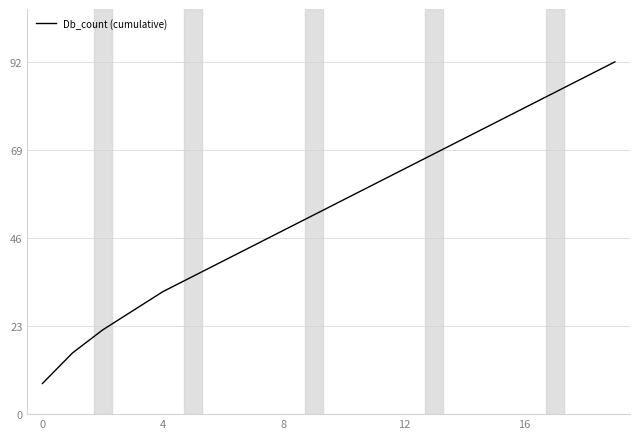

What is the greatest value displayed?

92